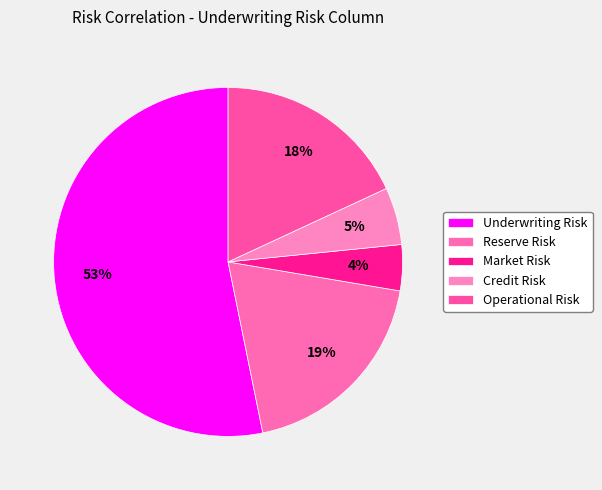

How many slices are in this pie chart?

5